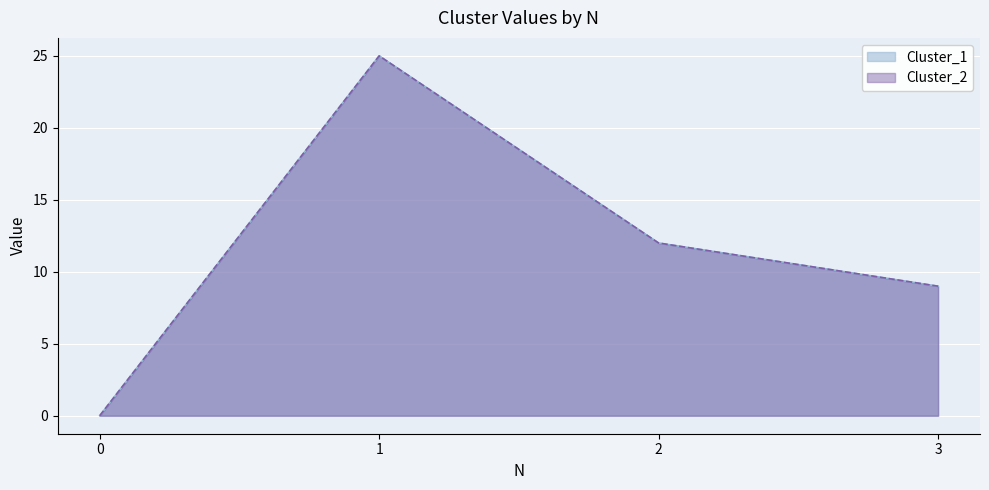

Rank the series at 3 from highest to lowest value.

Cluster_1, Cluster_2